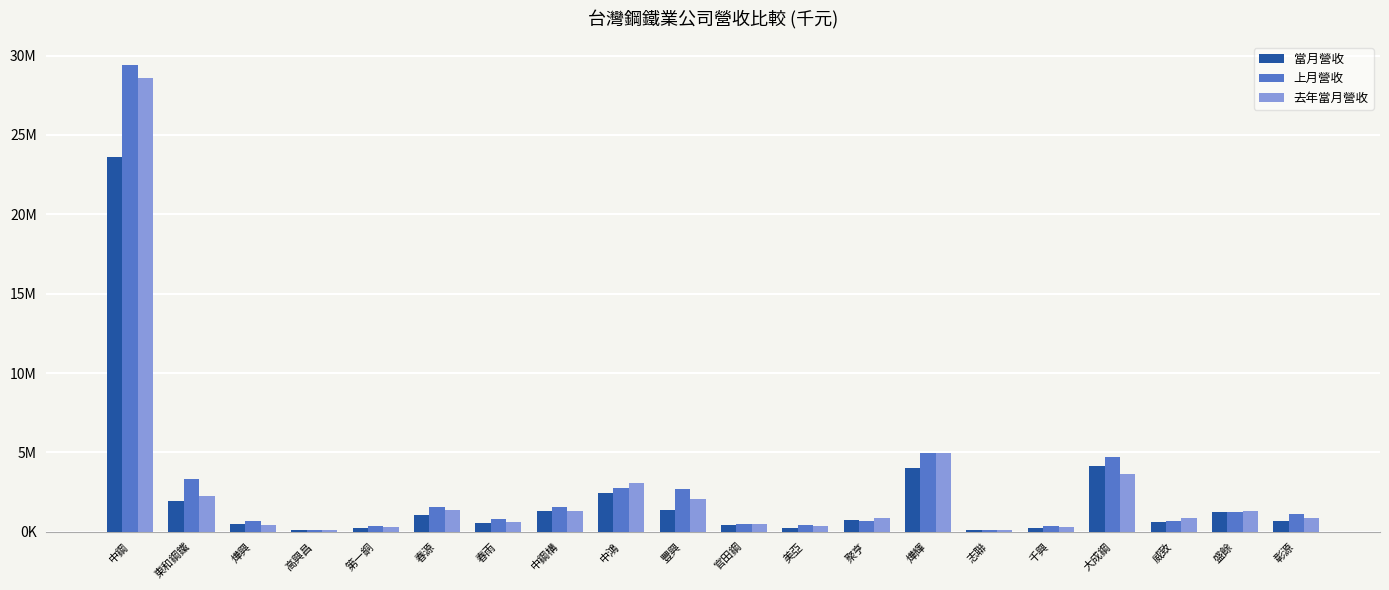

Are the bars horizontal?

No